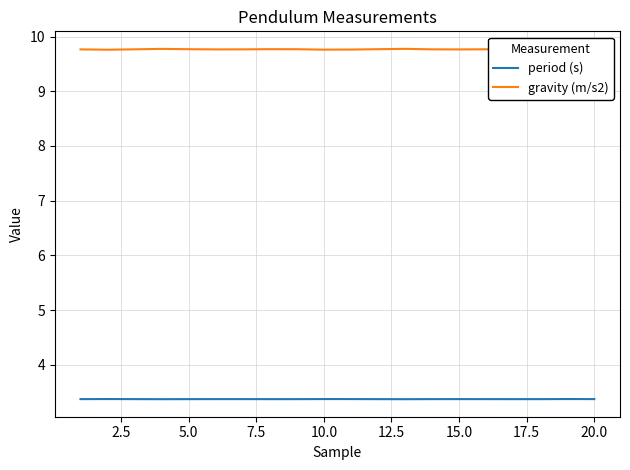

The value of gravity (m/s2) at 17 is 4.5. True or false?

False